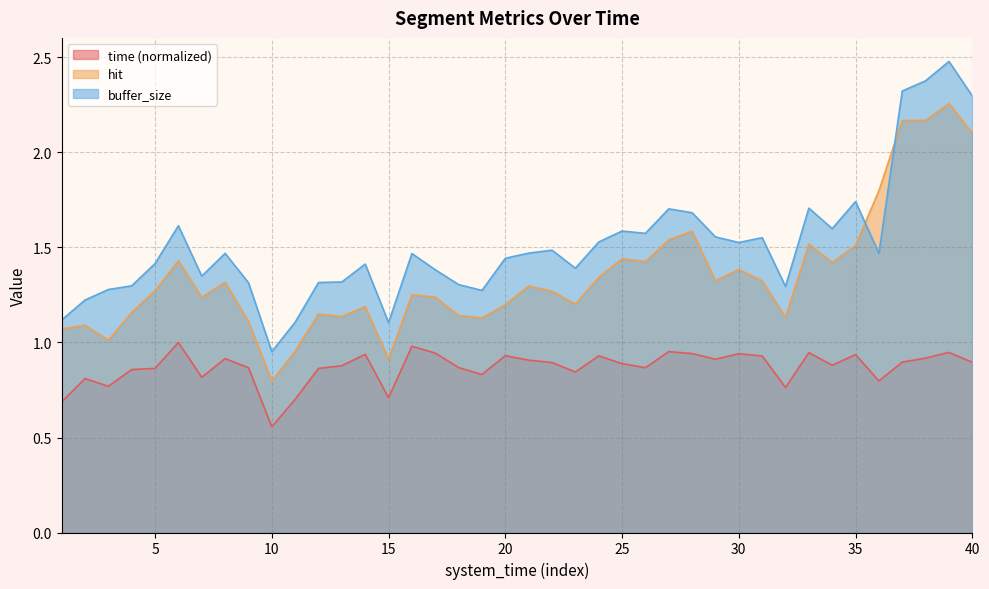

What is the difference between the maximum and minimum values in the time series?

0.4